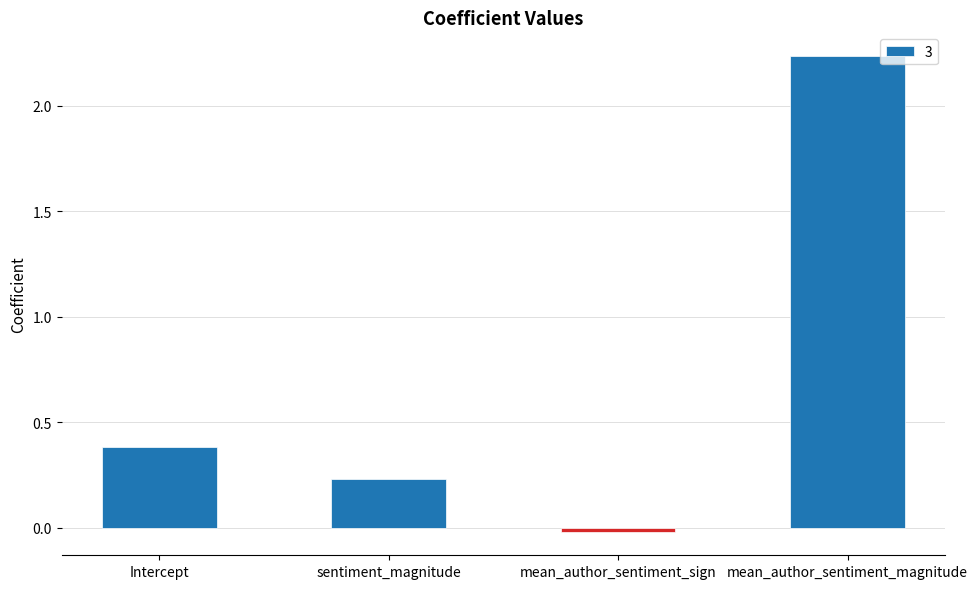

Rank the categories by value from highest to lowest.

mean_author_sentiment_magnitude, Intercept, sentiment_magnitude, mean_author_sentiment_sign